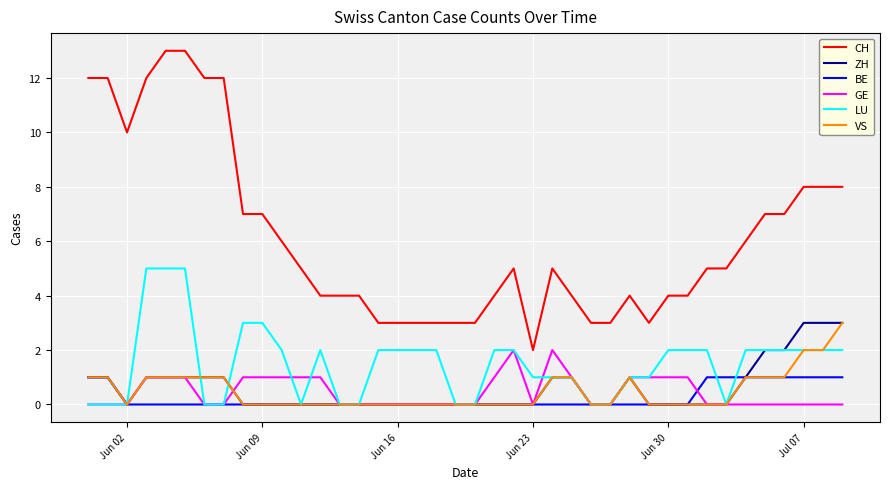

Which series has the largest total across all categories?

CH